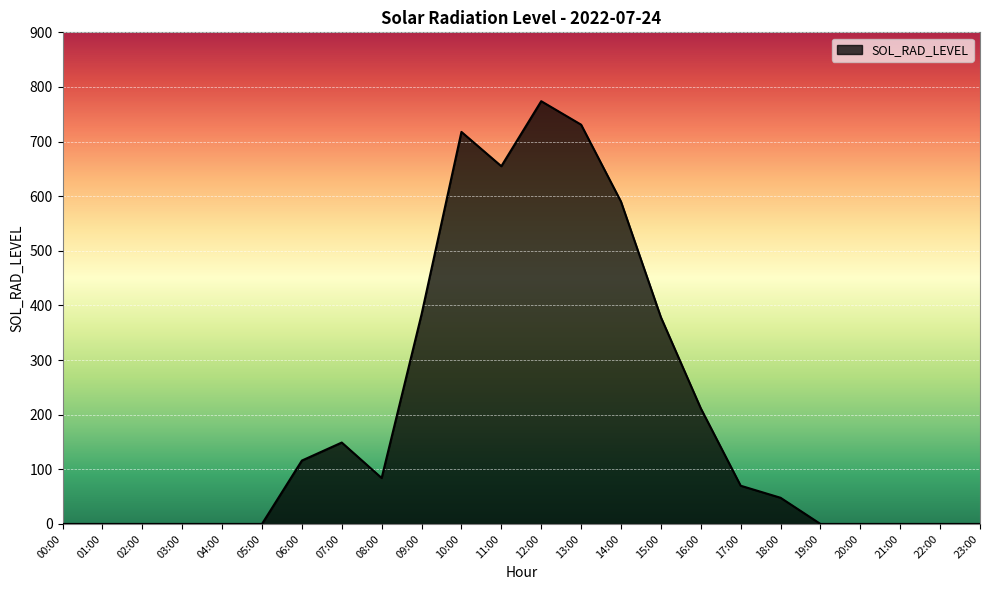

What is the change in value from 10:00 to 22:00?

-717.7